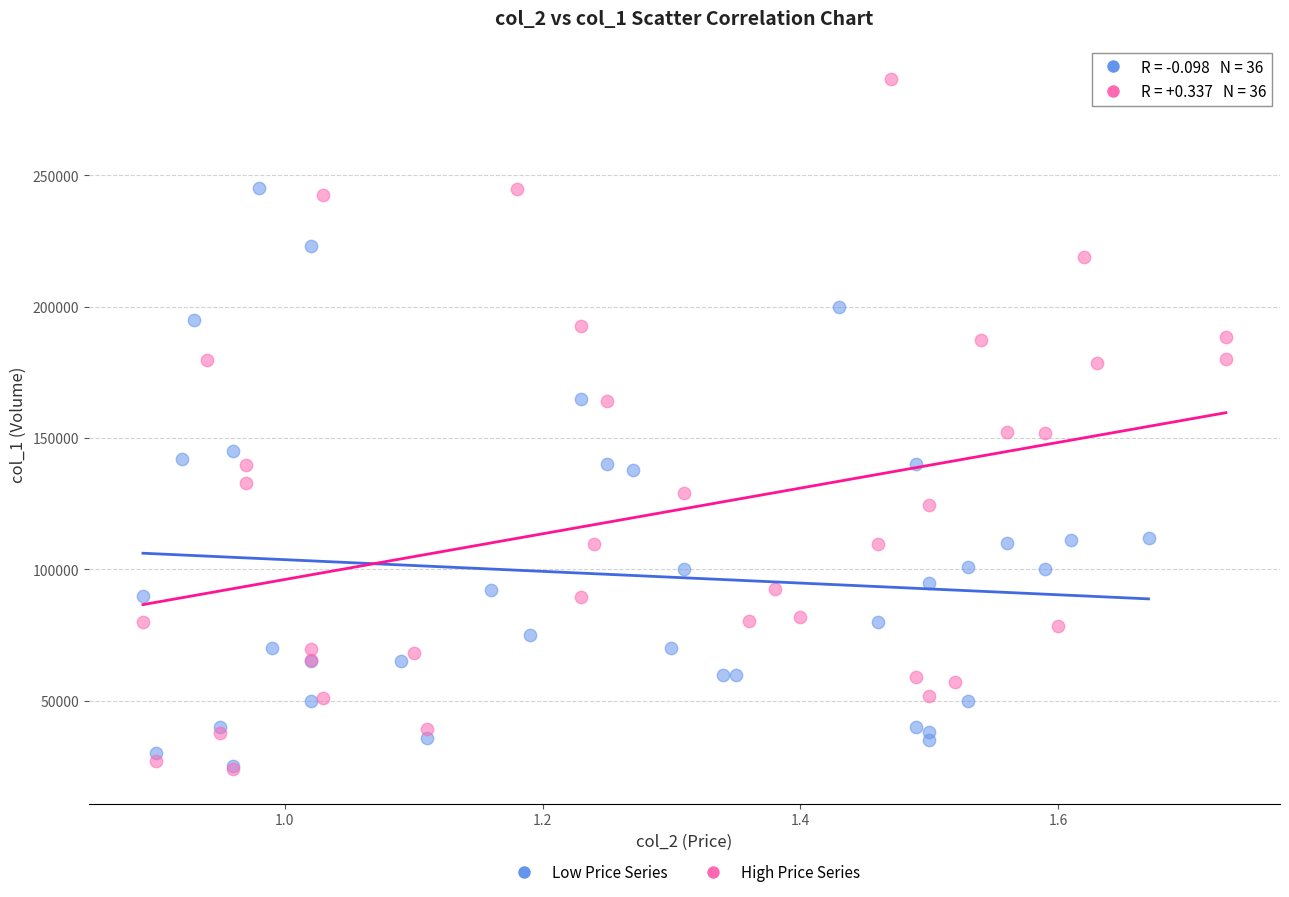

Which series has the widest spread of Y values?

High Price Series